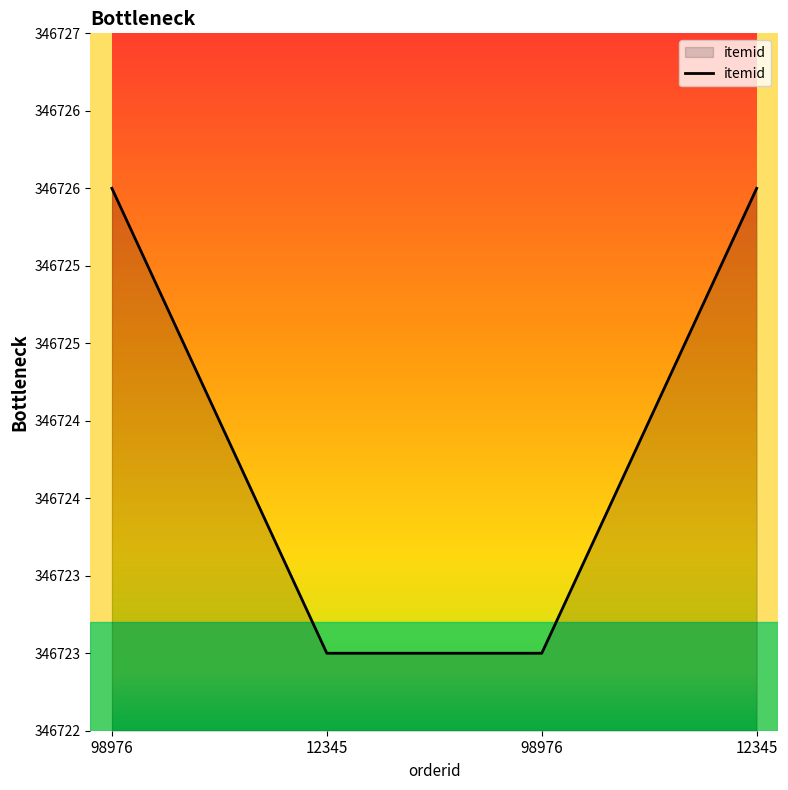

What is the minimum value shown in the chart?

346723